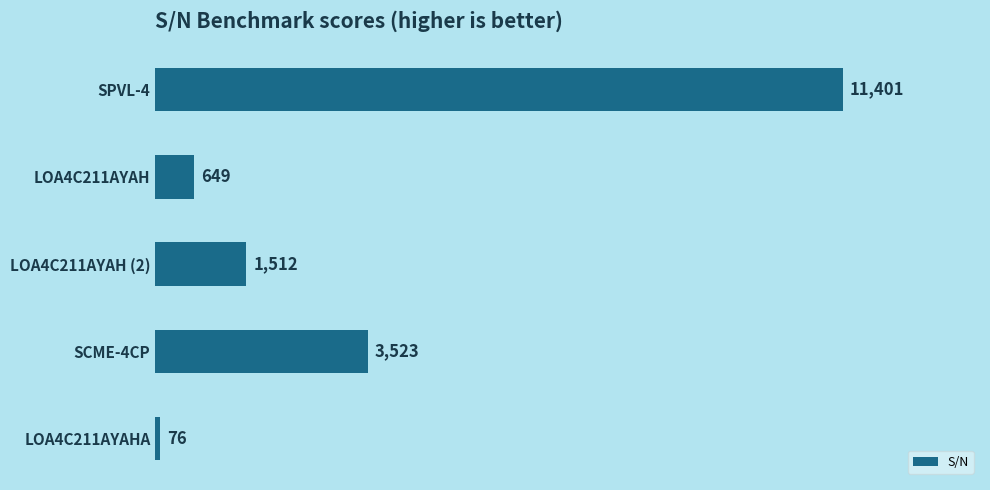

Reading top to bottom, transcribe all the data shown in this chart.

SPVL-4=11401	LOA4C211AYAH=649	LOA4C211AYAH (2)=1512	SCME-4CP=3523	LOA4C211AYAHA=76